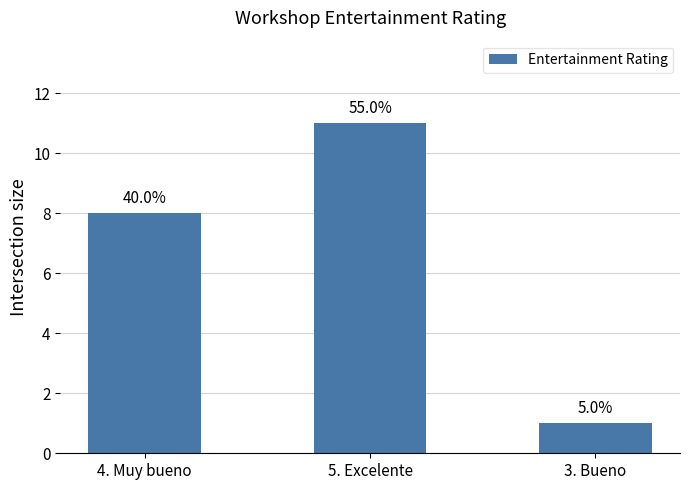

Reading left to right, transcribe all the data shown in this chart.

8	11	1